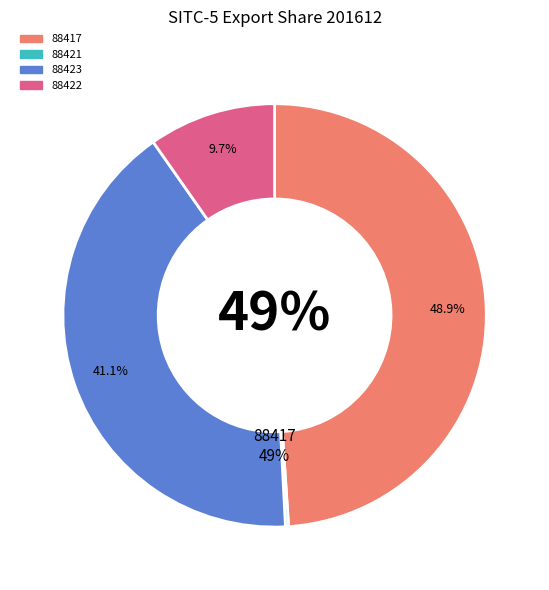

What percentage is NOT represented by 88423?

58.9%